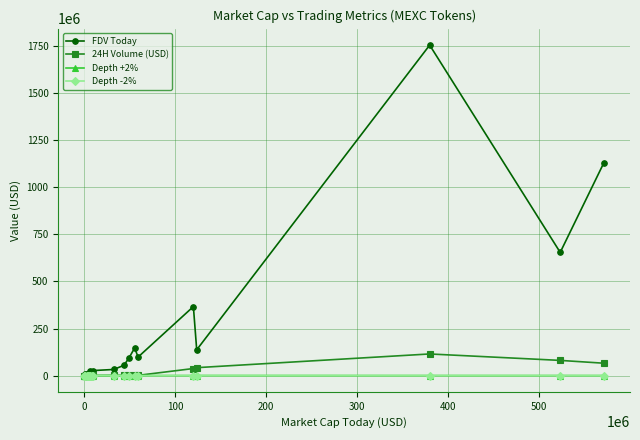

What is the value of the FDV Today point at the 14th from the left?

146518435.0